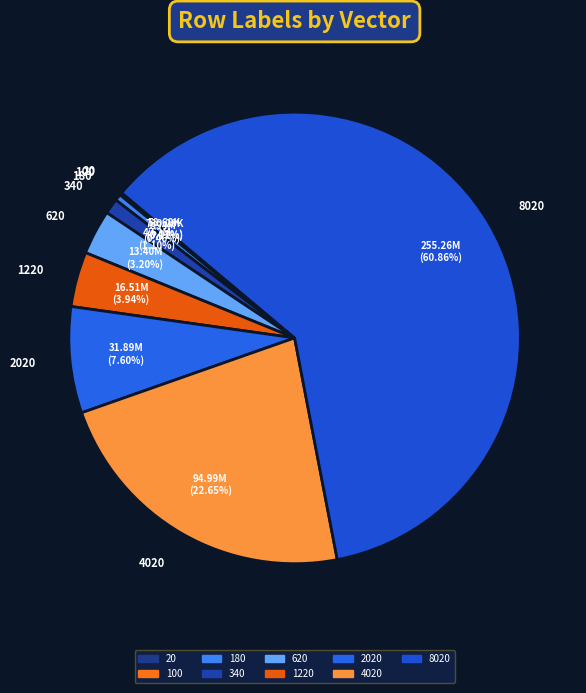

Is 340 the majority of the pie?

No